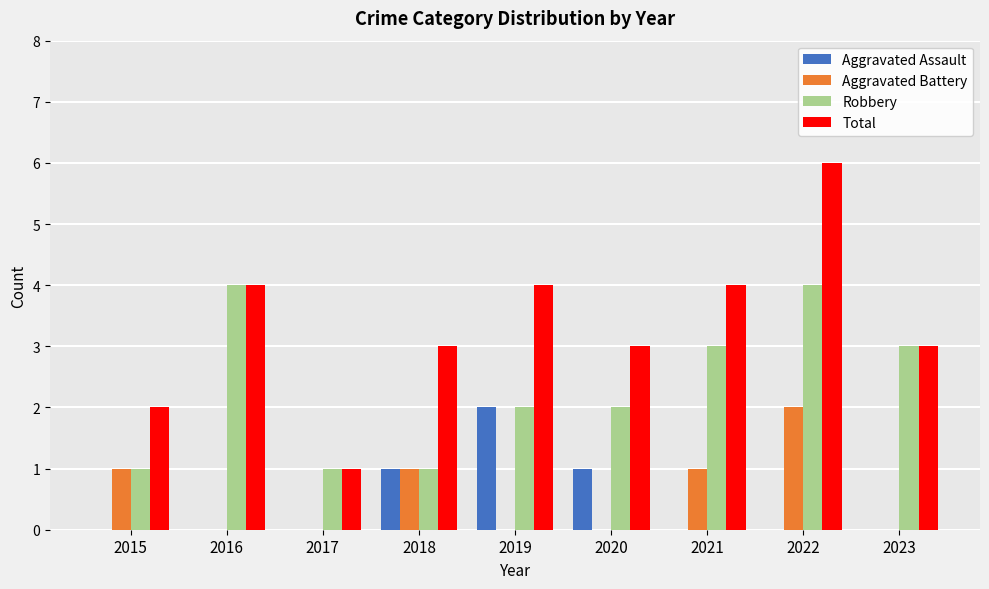

Between 2015 and 2022, which series saw the biggest shift?

Total